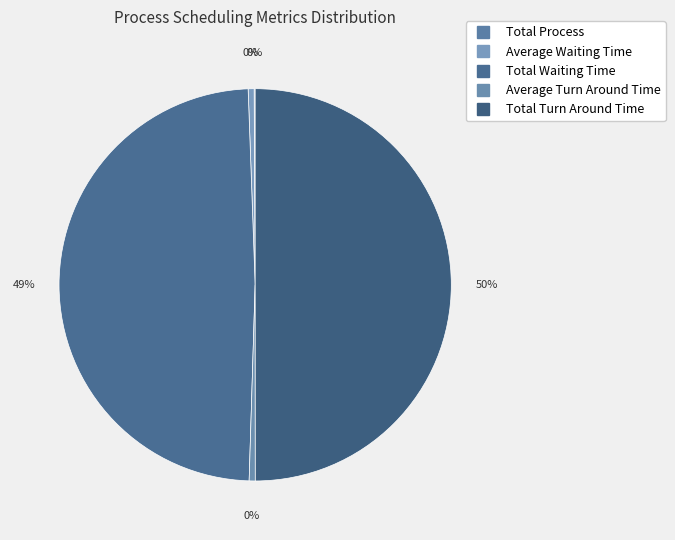

Rank the categories by value from lowest to highest.

Total Process, Average Waiting Time, Average Turn Around Time, Total Waiting Time, Total Turn Around Time